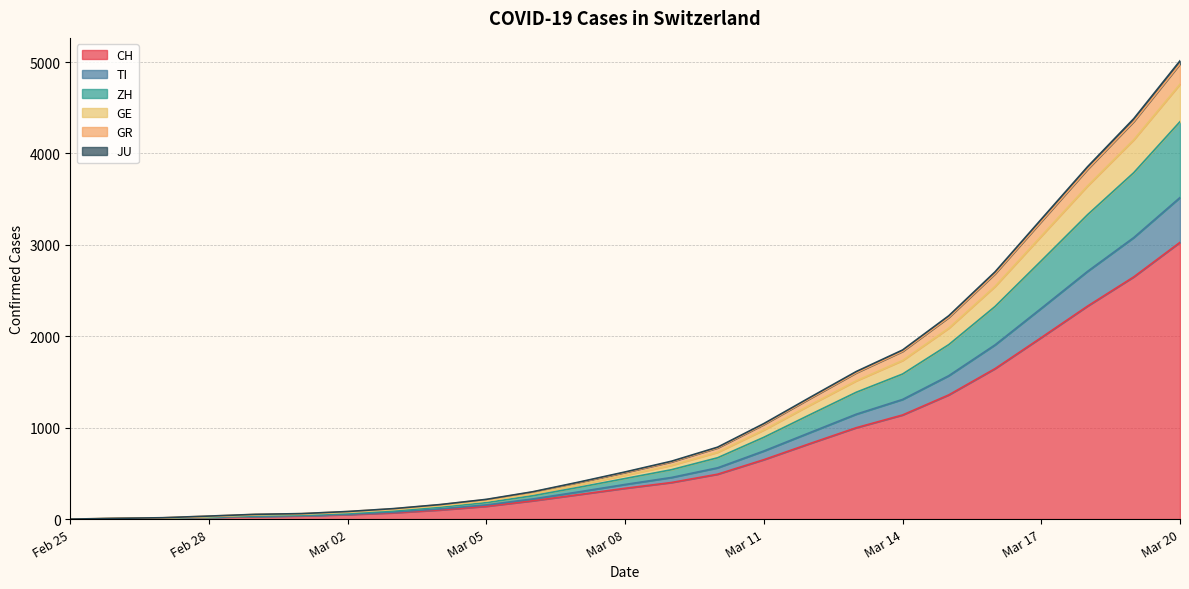

At which category is the sum across all series the highest?

Mar 20